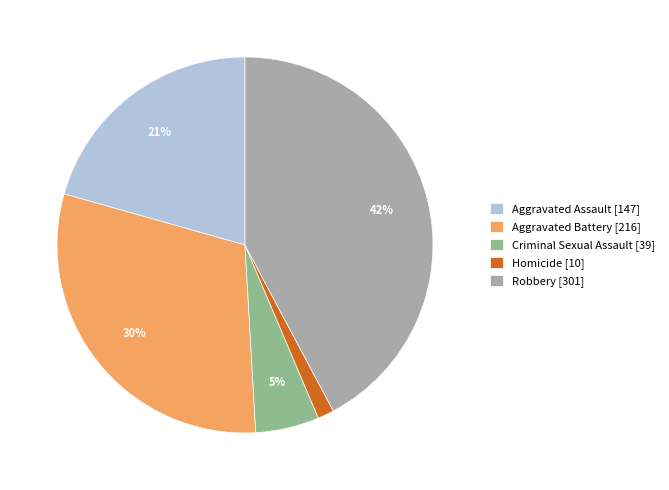

True or false: Homicide accounts for 1% of the total.

True